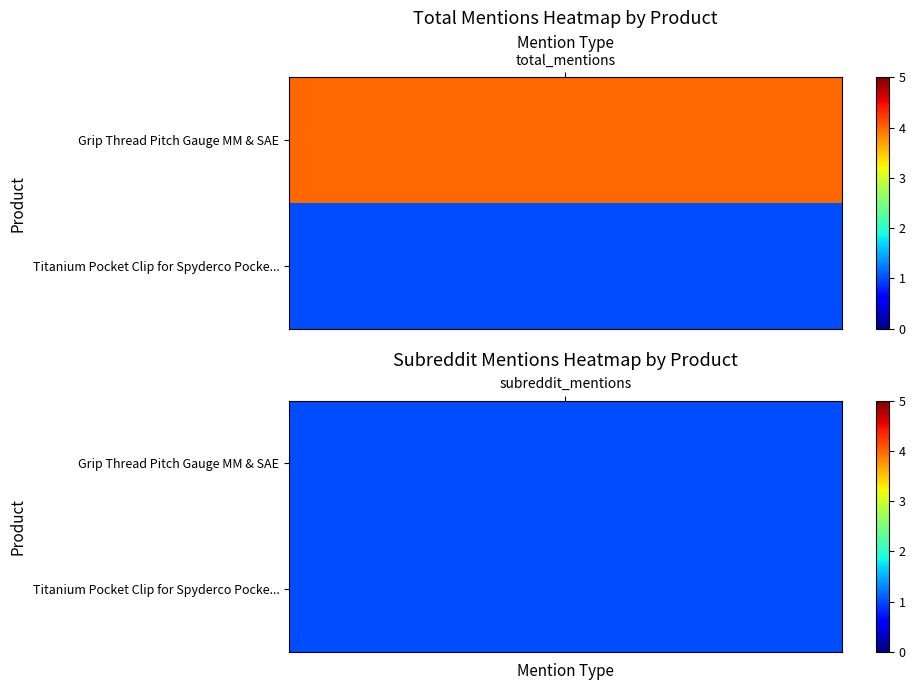

Which series has the largest total across all categories?

Grip Thread Pitch Gauge MM & SAE